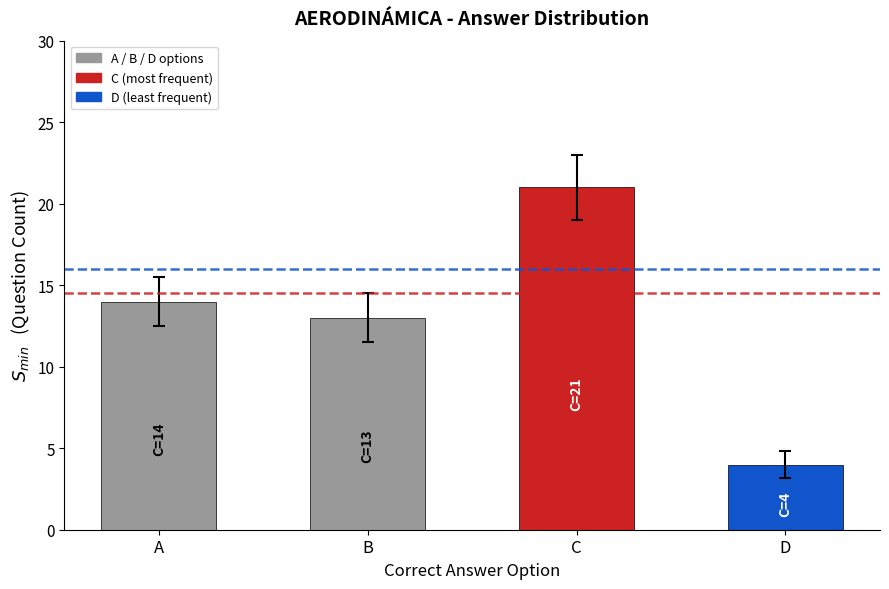

What is the value of the 3rd bar from the left?

21